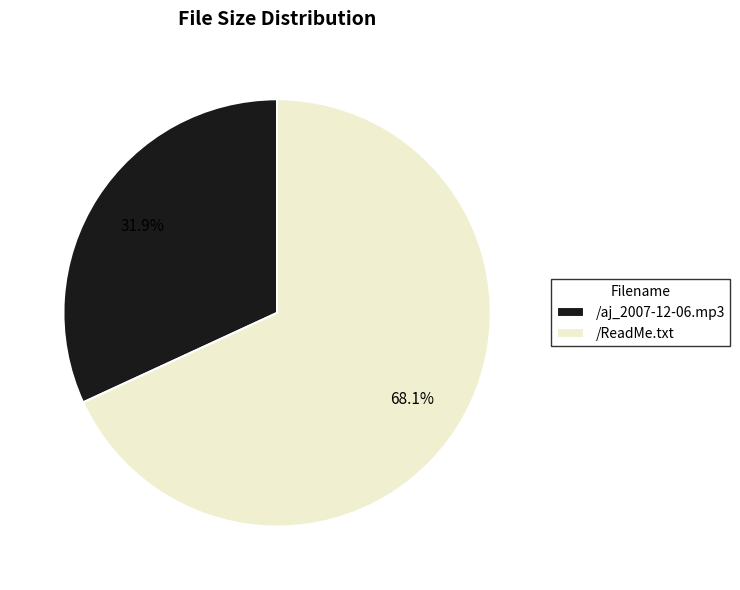

What is the ratio of the value at /aj_2007-12-06.mp3 to the value at /ReadMe.txt?

0.5